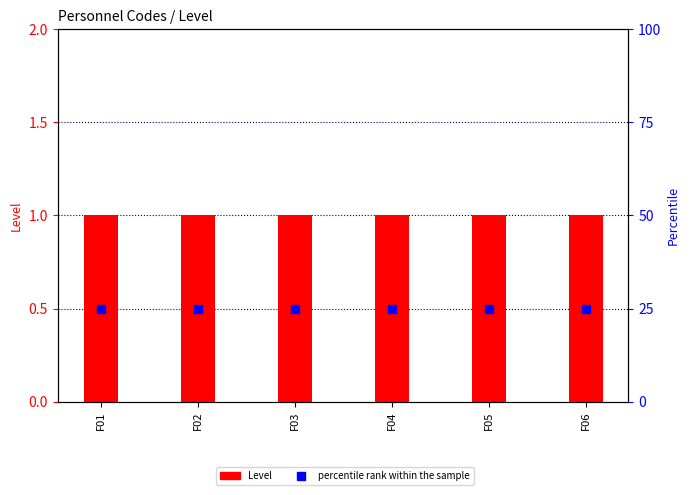

Which series contains the lowest Y value?

Level